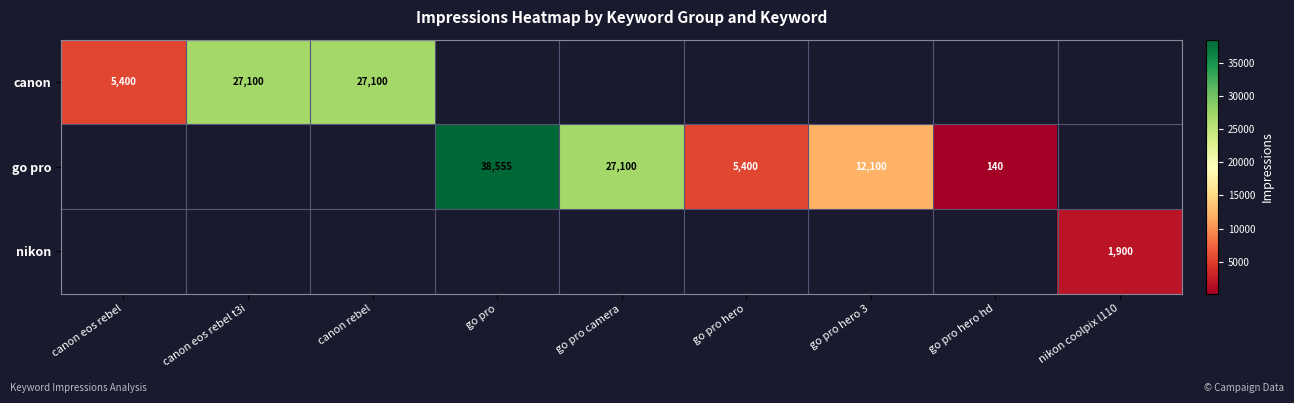

Is the value of go pro at go pro hero greater than the value of canon at go pro?

Yes